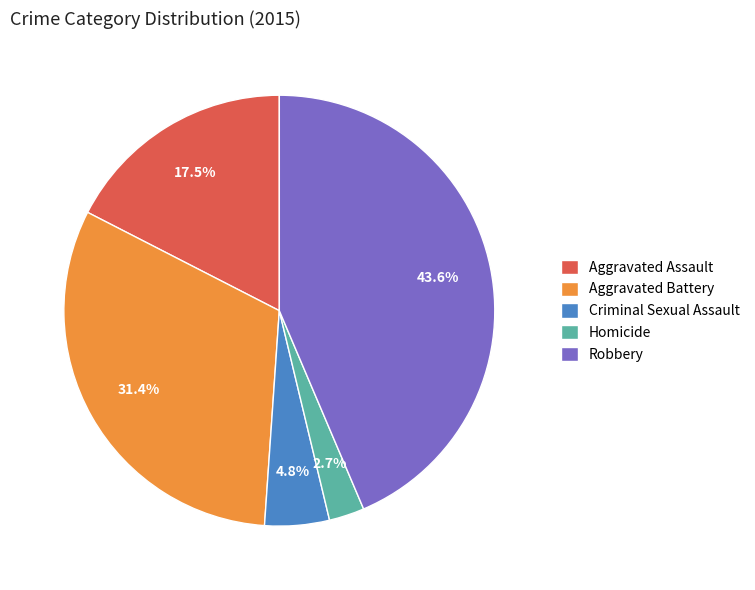

How many segments does this pie chart have?

5